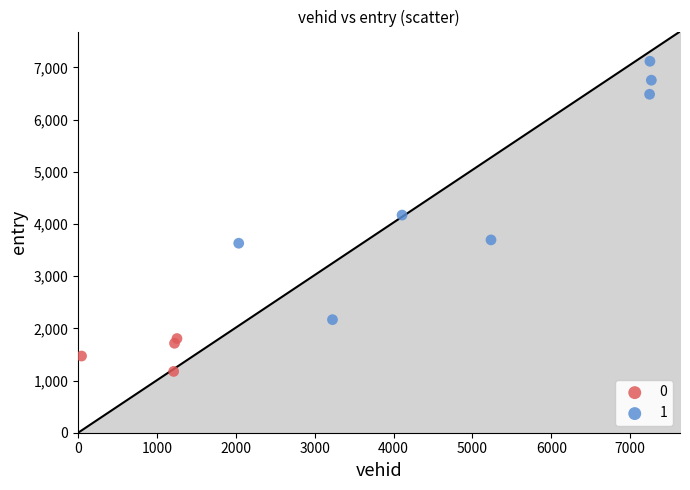

Which series has the largest Y range (max minus min)?

1